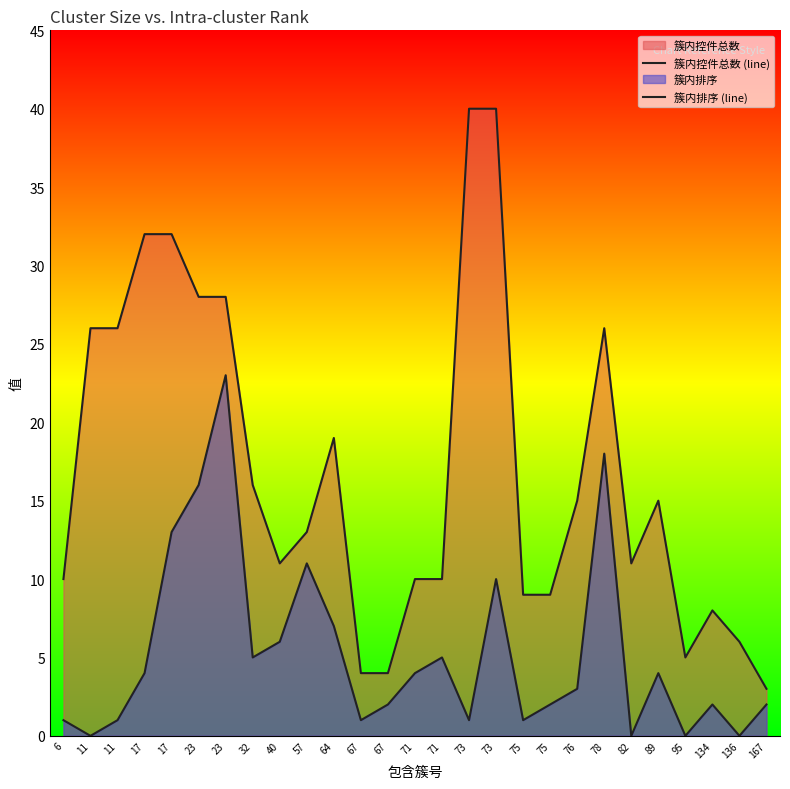

How many data points in 簇内排序 (line) are less than 3?

13